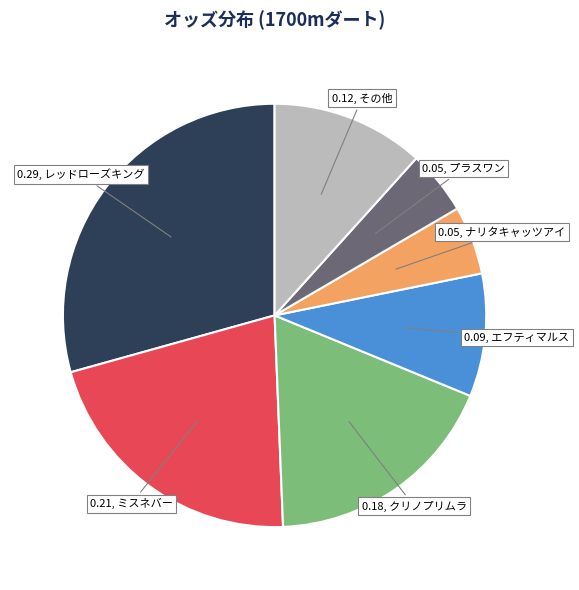

Does any single category account for the majority?

No